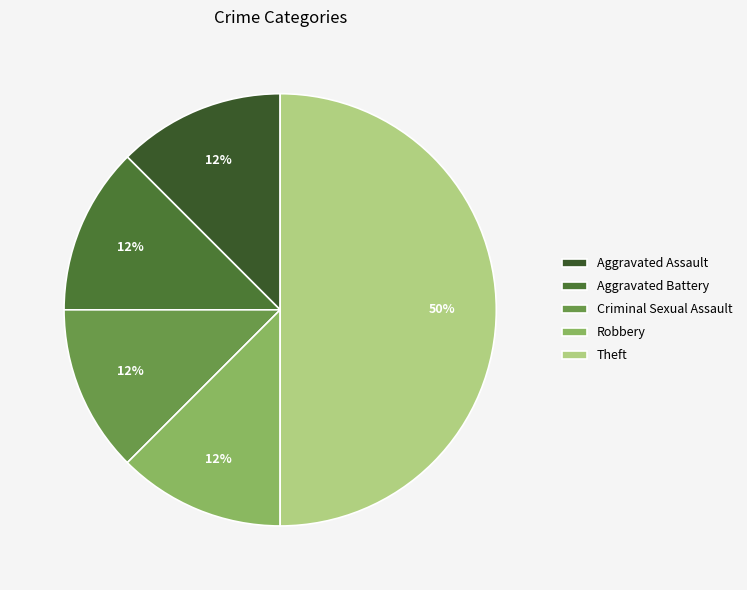

Between Theft and Aggravated Assault, which is larger?

Theft